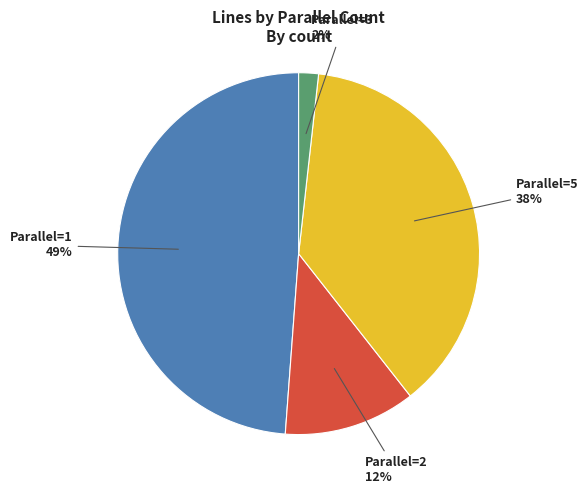

How many slices are in this pie chart?

4